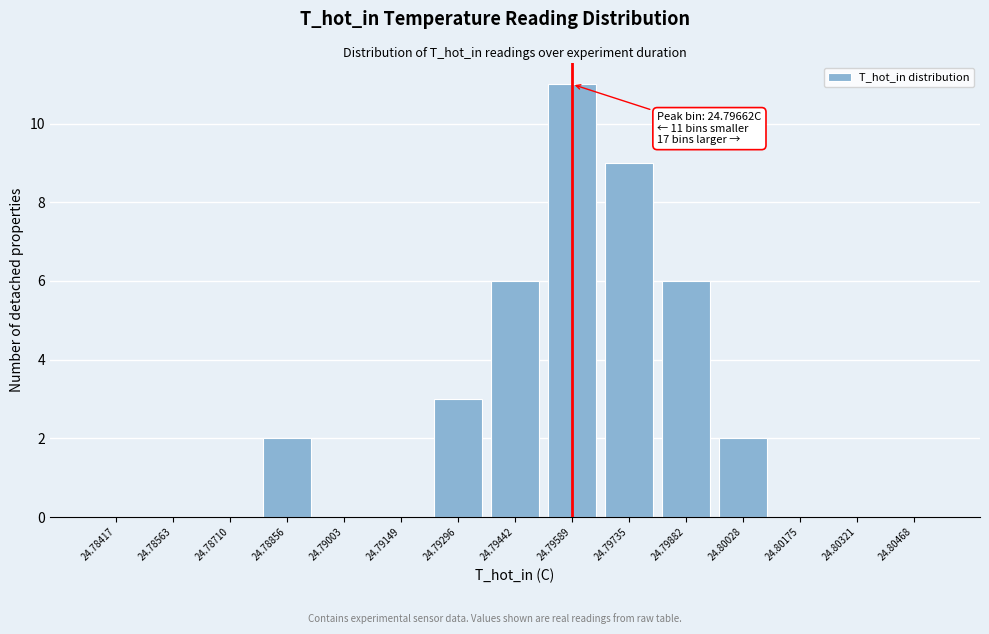

Reading left to right, what are all the values shown in this chart?

24.78417=0	24.78563=0	24.78710=0	24.78856=2	24.79003=0	24.79149=0	24.79296=3	24.79442=6	24.79589=11	24.79735=9	24.79882=6	24.80028=2	24.80175=0	24.80321=0	24.80468=0